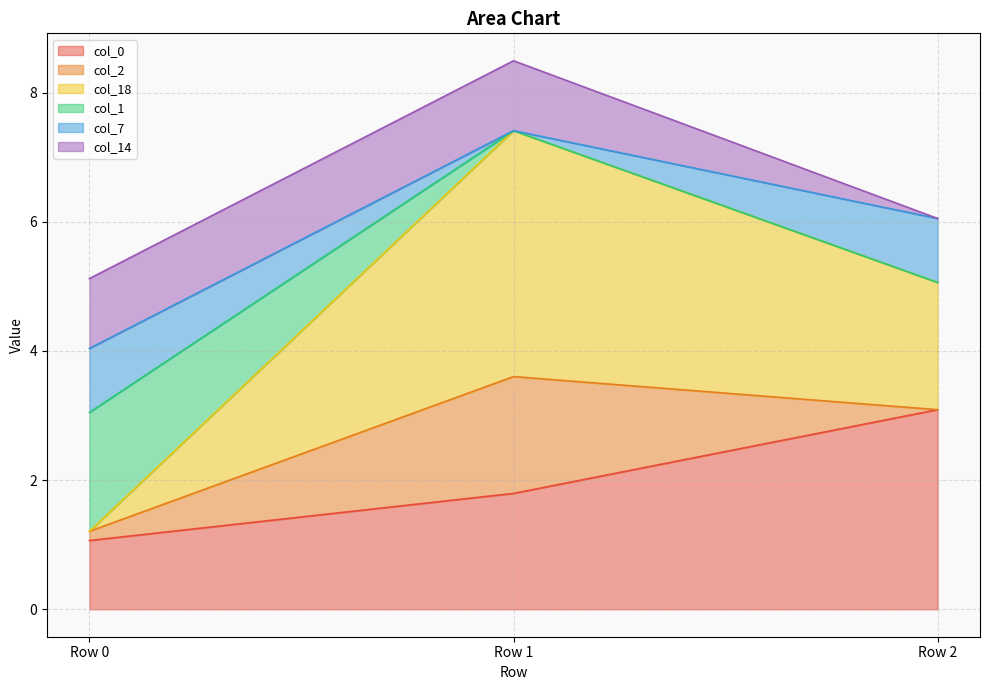

What is the value of the col_7 point at the 3rd from the left?

1.0